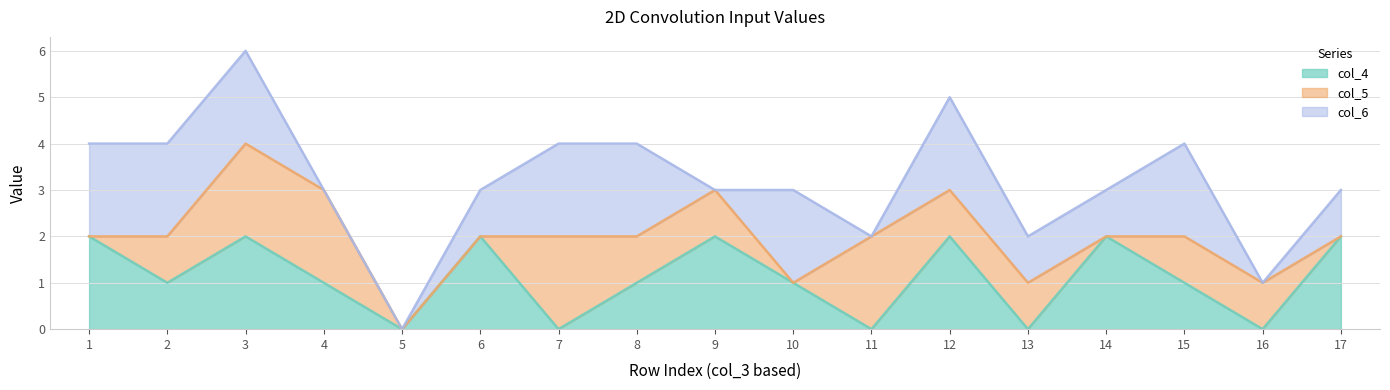

Reading left to right, what are all the values shown in this chart?

col_4 line: 1=2	2=1	3=2	4=1	5=0	6=2	7=0	8=1	9=2	10=1	11=0	12=2	13=0	14=2	15=1	16=0	17=2
col_5 line: 1=2	2=2	3=4	4=3	5=0	6=2	7=2	8=2	9=3	10=1	11=2	12=3	13=1	14=2	15=2	16=1	17=2
col_6 line: 1=4	2=4	3=6	4=3	5=0	6=3	7=4	8=4	9=3	10=3	11=2	12=5	13=2	14=3	15=4	16=1	17=3